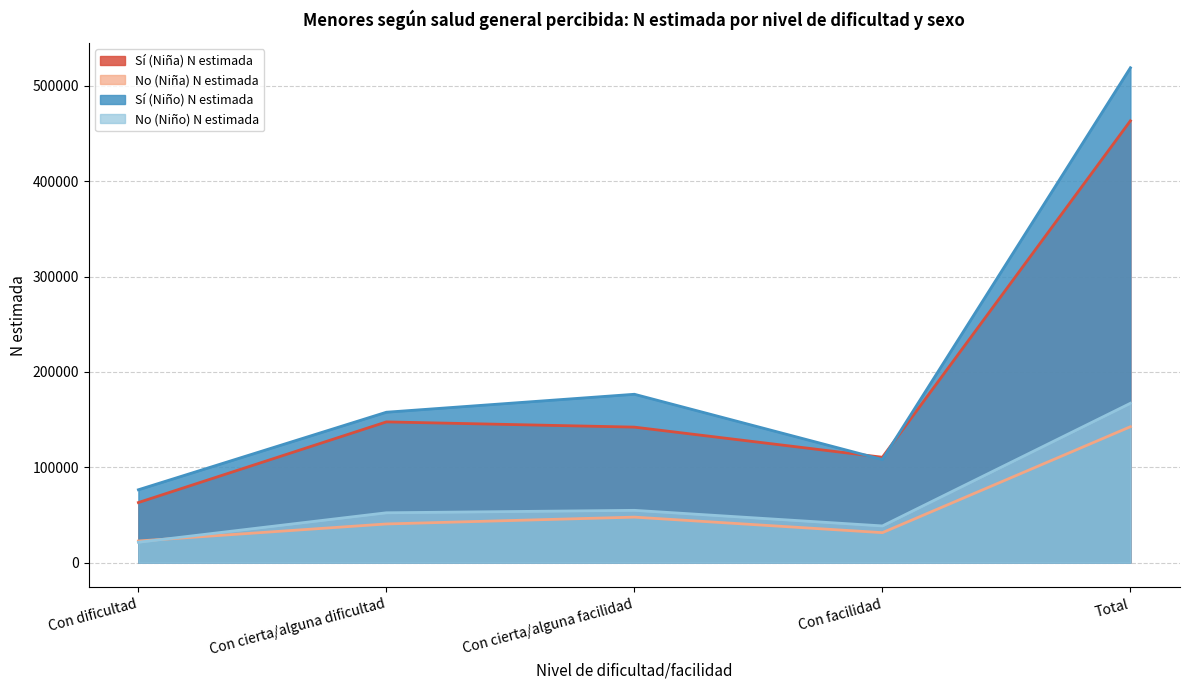

What is the average value of the No (Niño) N estimada series?

66867